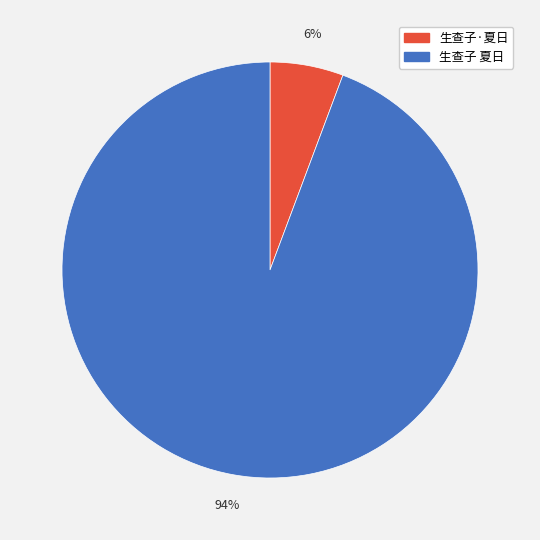

What percentage is the 生查子·夏日 slice, to the nearest percent?

6%